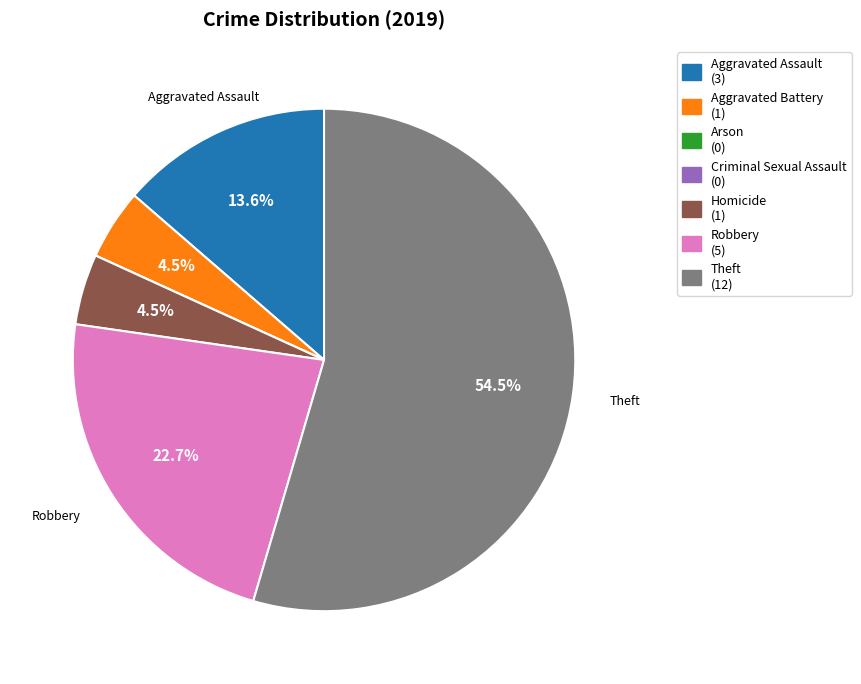

Is there any slice that represents more than half of the pie?

Yes